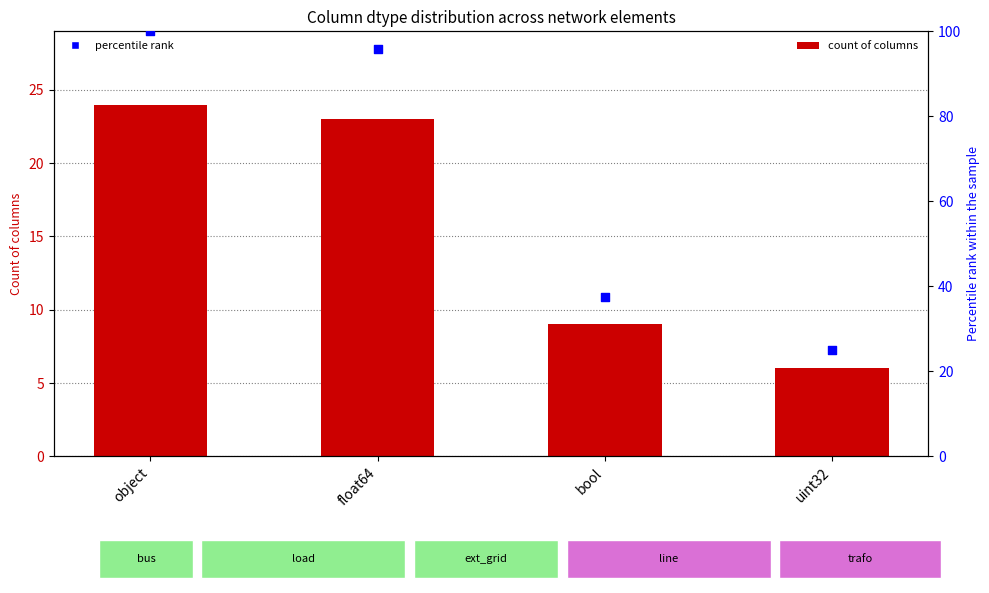

Is the value of count at uint32 greater than the value of percentile rank at float64?

No